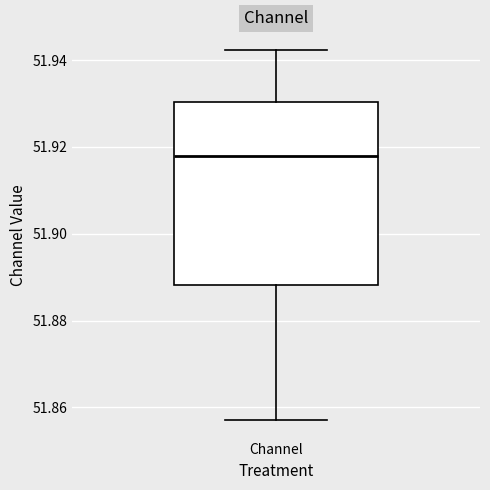

Where does the upper whisker of the box for Channel end on the y-axis? The values are not printed on the chart, so give them approximately, as read against the axis.

51.942